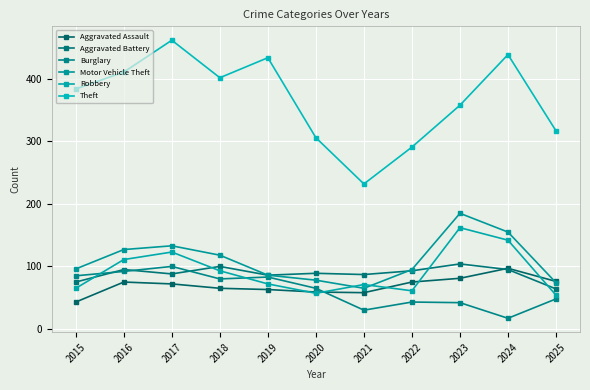

What is the sum of all Aggravated Assault values?

764